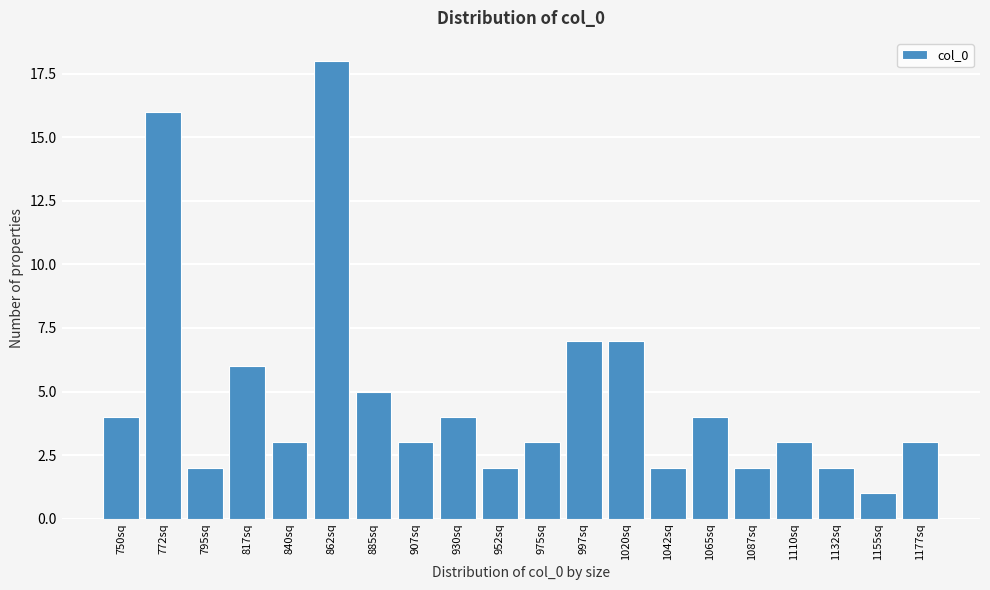

Reading right to left, list all the values displayed in this chart.

3	1	2	3	2	4	2	7	7	3	2	4	3	5	18	3	6	2	16	4